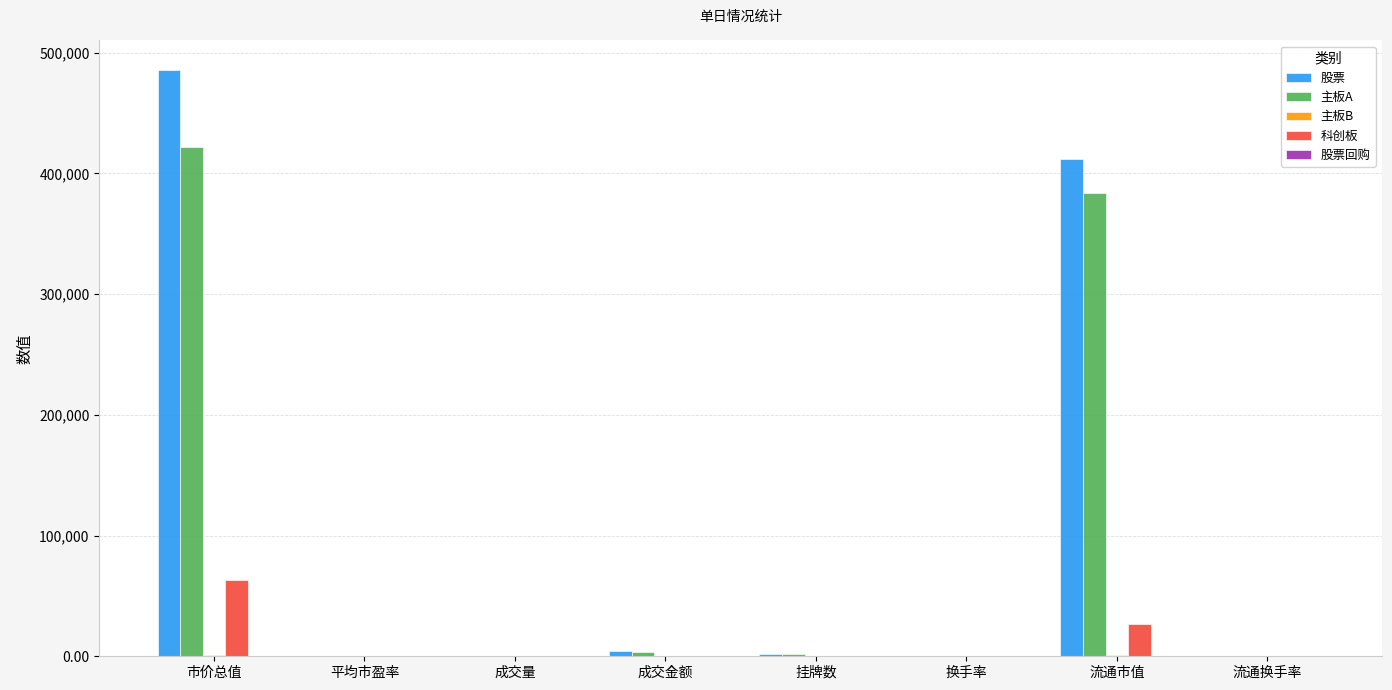

At which category does the chart reach its peak across all series?

市价总值